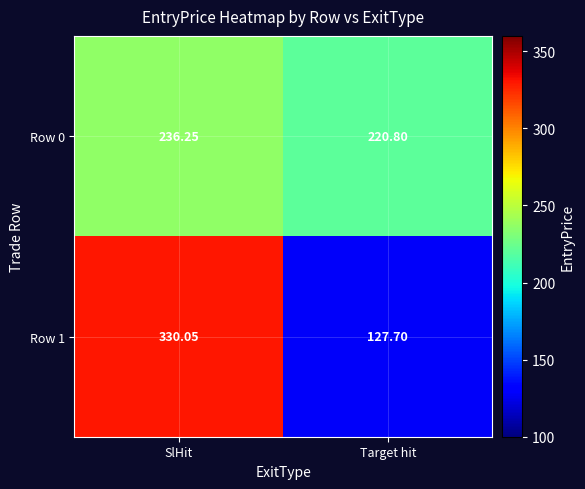

What is the spread (max minus min) of values at Target hit?

93.1